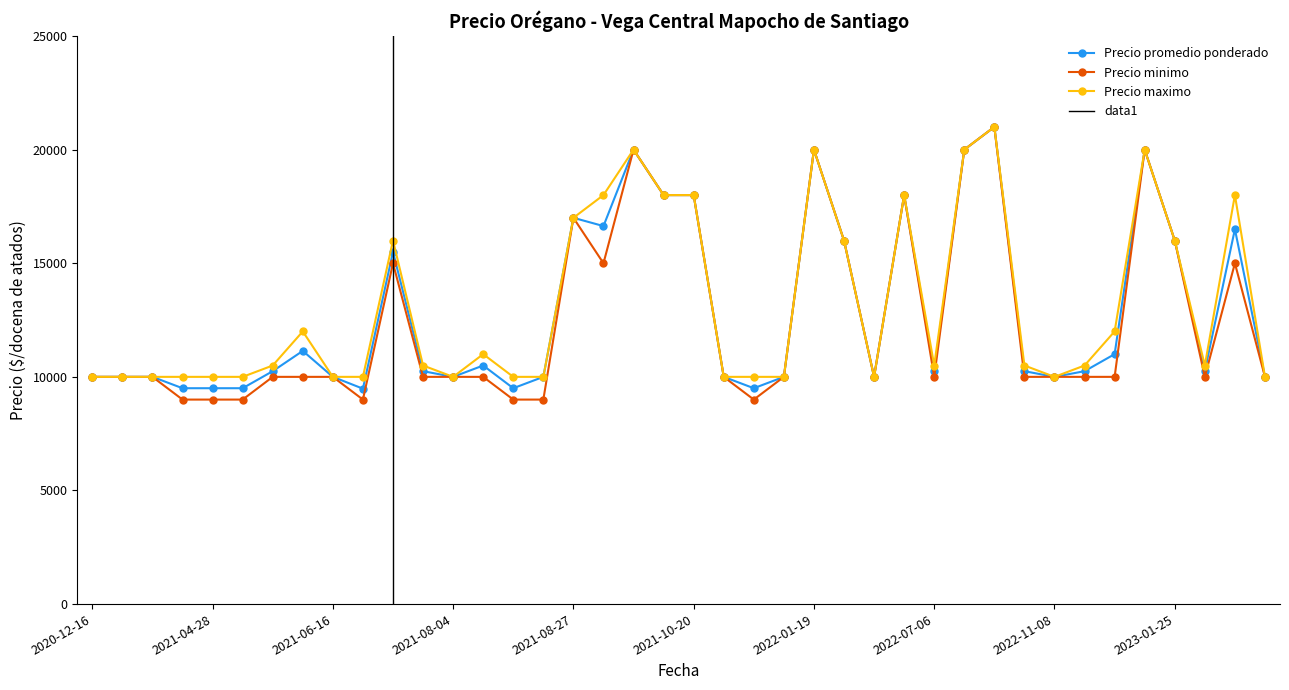

The value of Precio promedio ponderado at 2021-07-21 is 10250. True or false?

True